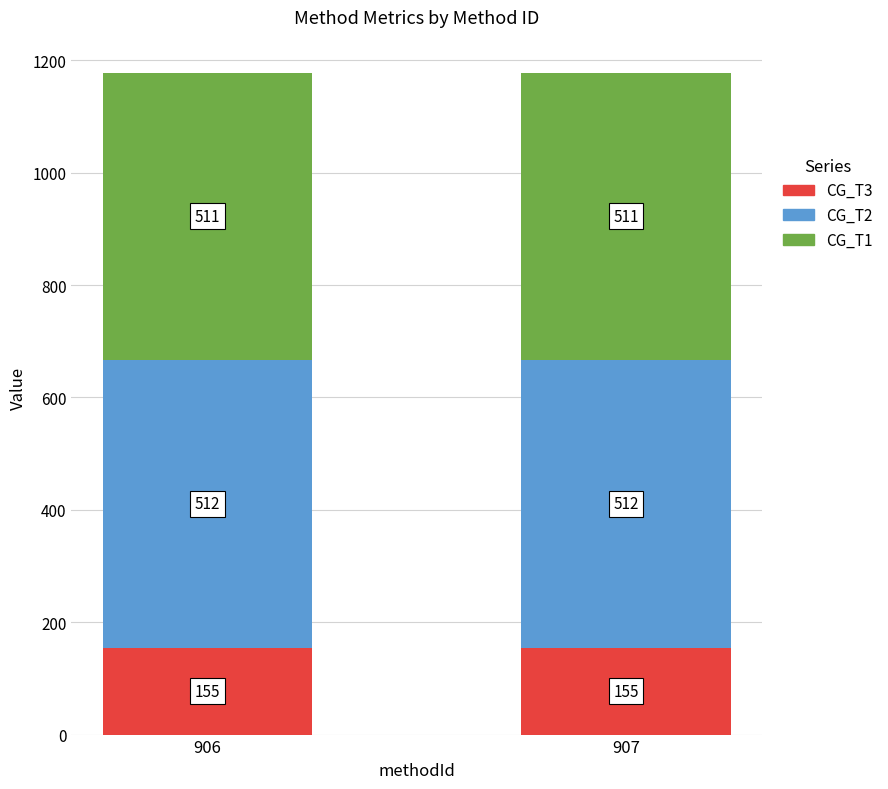

What are all the series names shown in the legend?

CG_T3, CG_T2, CG_T1